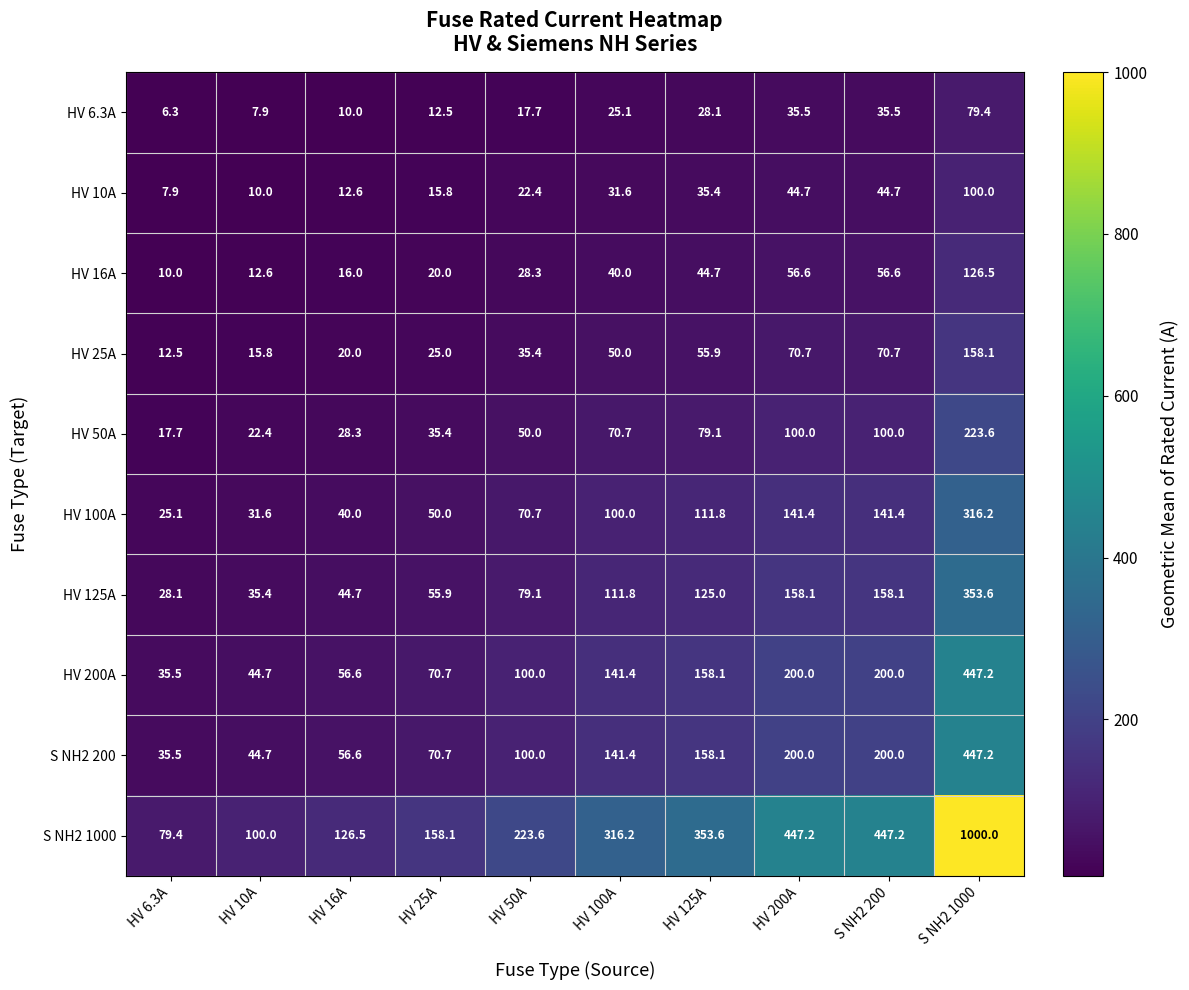

At how many categories does at least one series exceed 591?

1